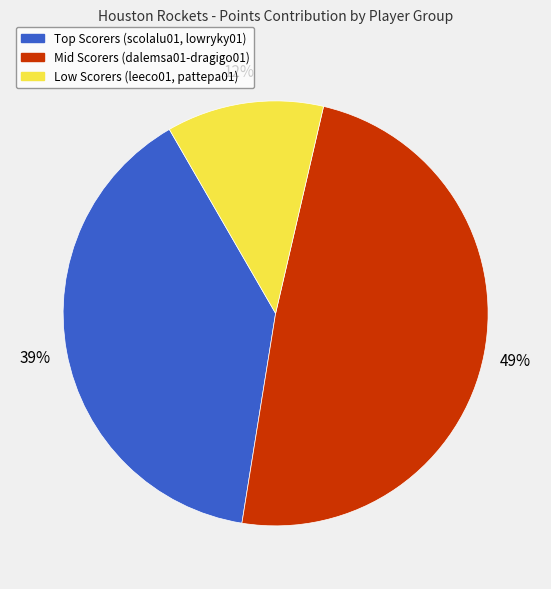

Is there any slice that represents more than half of the pie?

No